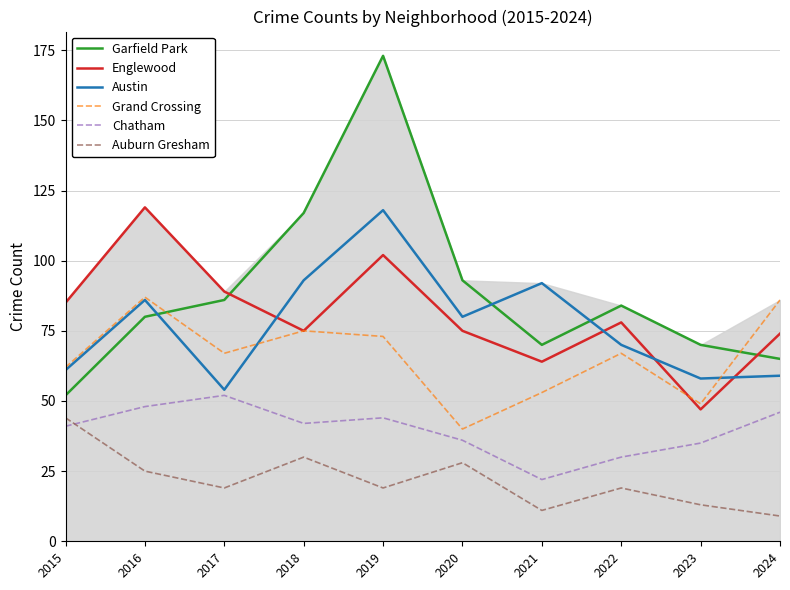

How many data points does each series have?

10